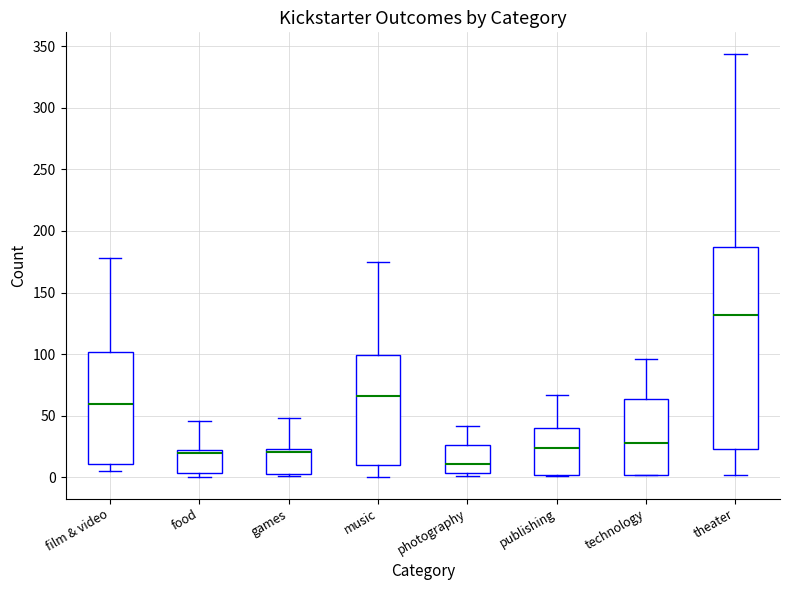

Reading left to right, read every box against the y-axis: the position of its median line, the range the box covers, and the ends of its whiskers. The values are not printed on the chart, so give them approximately, as read against the axis.

film & video: median 60, box 10 to 100, whiskers 5 to 180
food: median 20 (just below the box's upper edge), box 5 to 20, whiskers 0 to 45
games: median 20, box 5 to 25, whiskers 0 to 50
music: median 65, box 10 to 100, whiskers 0 to 175
photography: median 10, box 5 to 25, whiskers 0 to 40
publishing: median 25, box 0 to 40, whiskers 0 to 65
technology: median 30, box 0 to 65, whiskers 0 to 95
theater: median 130, box 25 to 185, whiskers 0 to 345